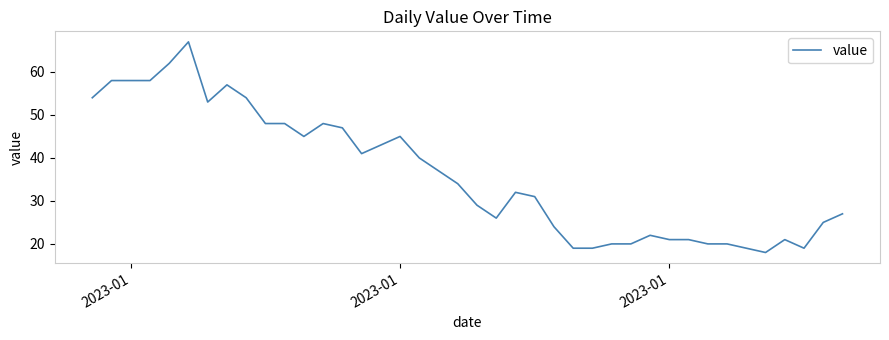

How many lines are shown in the chart?

1